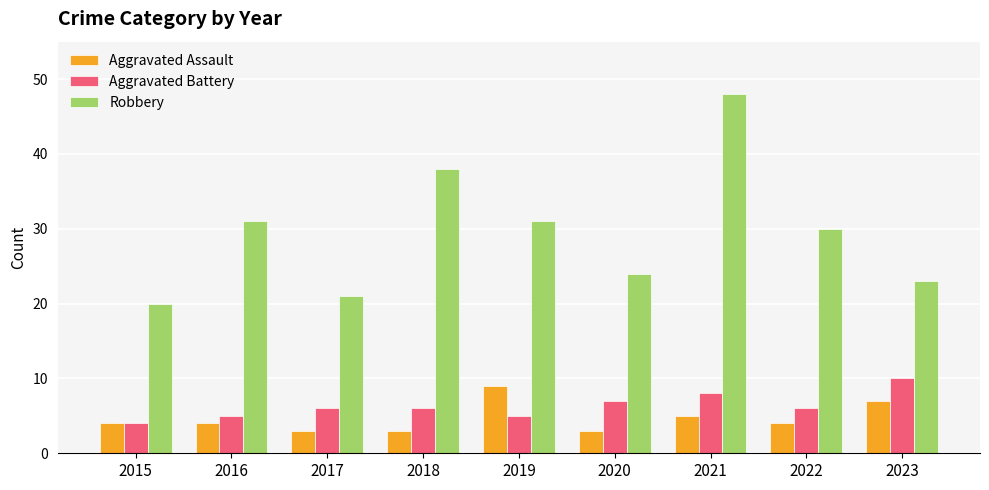

What are all the series names shown in the legend?

Aggravated Assault, Aggravated Battery, Robbery